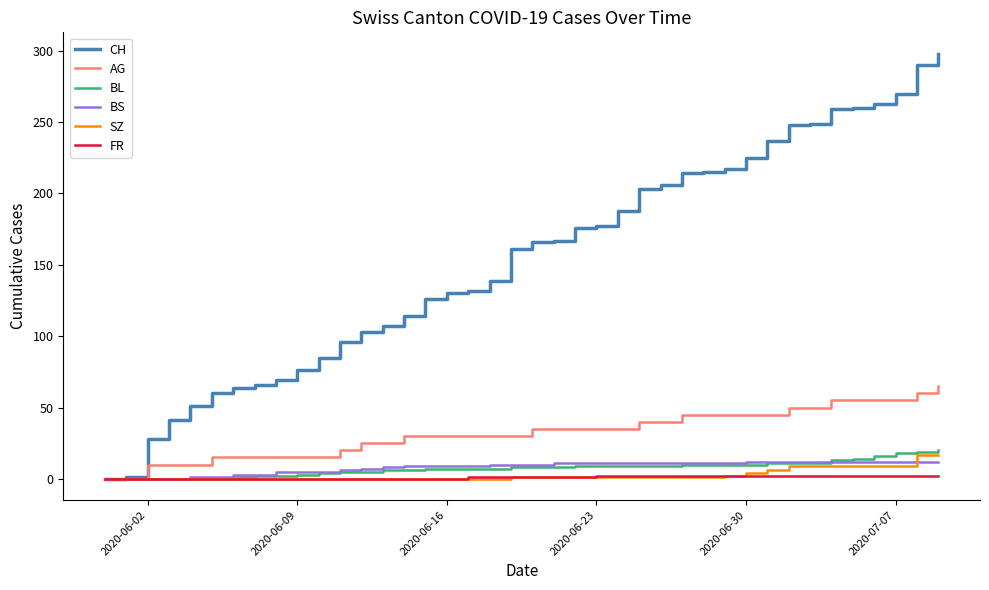

Which series has the largest total across all categories?

CH